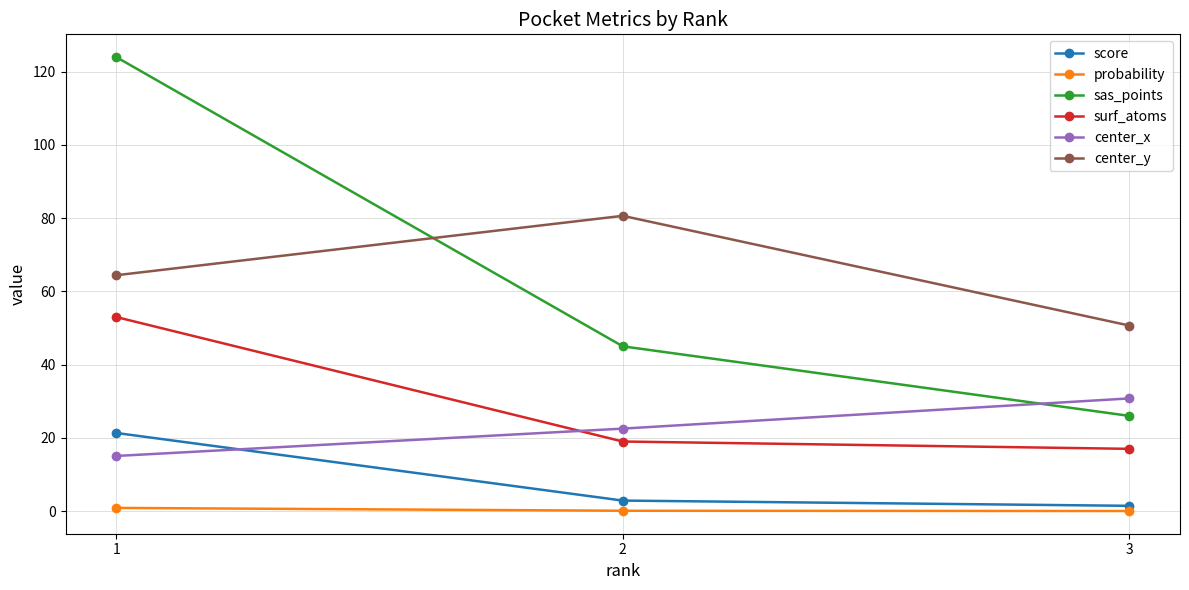

What is the value of the surf_atoms point at the 1st from the left?

53.0